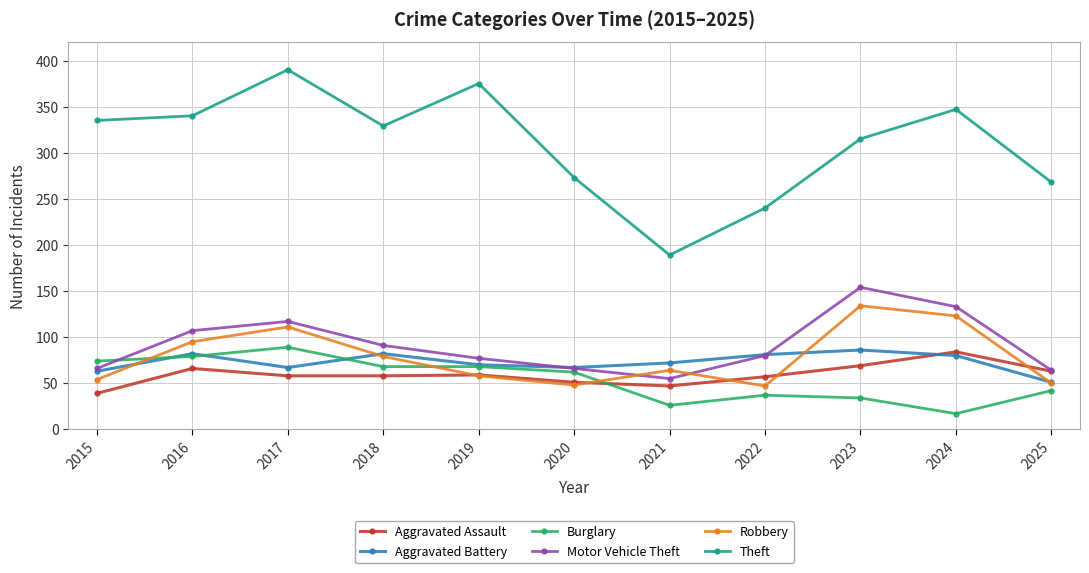

At which category is the sum across all series the highest?

2017